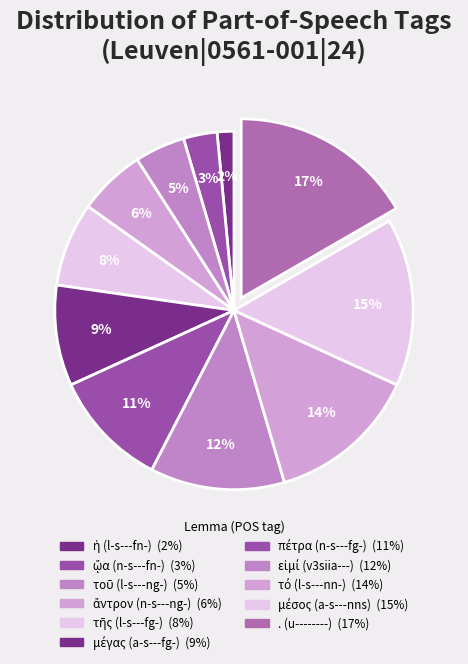

The τοῦ (l-s---ng-) slice represents 5% of the pie. True or false?

True